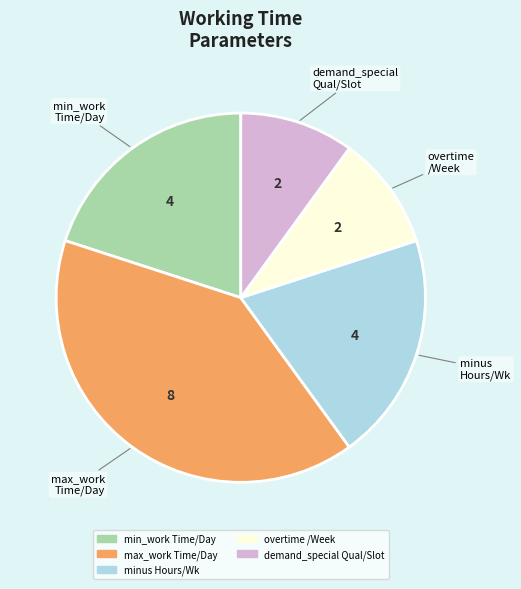

Does any single category account for the majority?

No